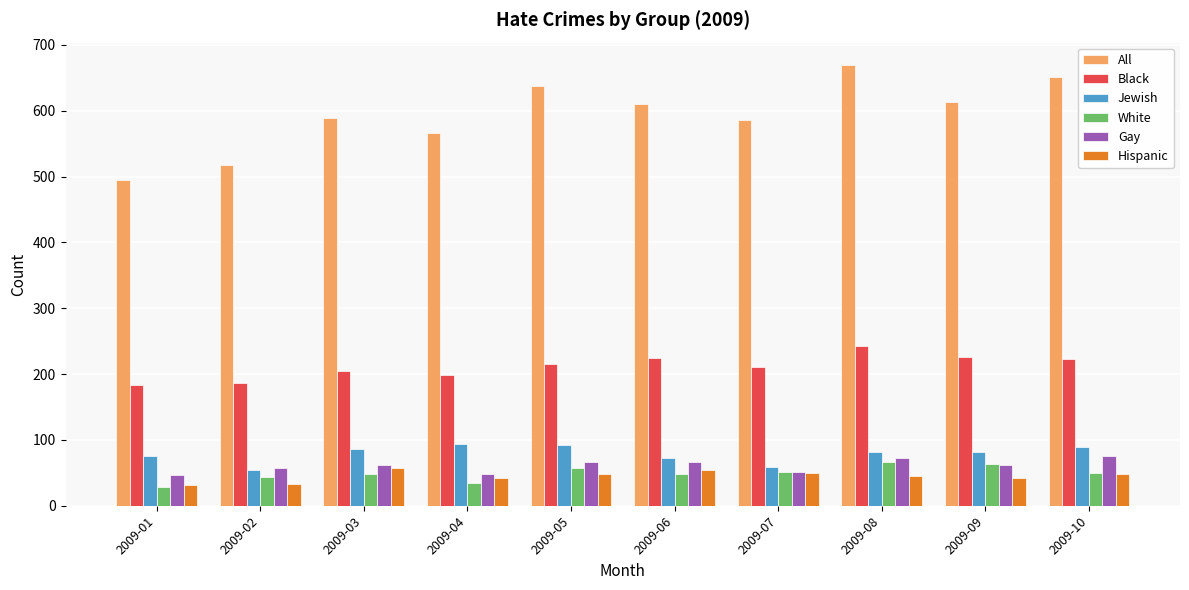

The Gay series shows 52 at 2009-07. True or false?

True